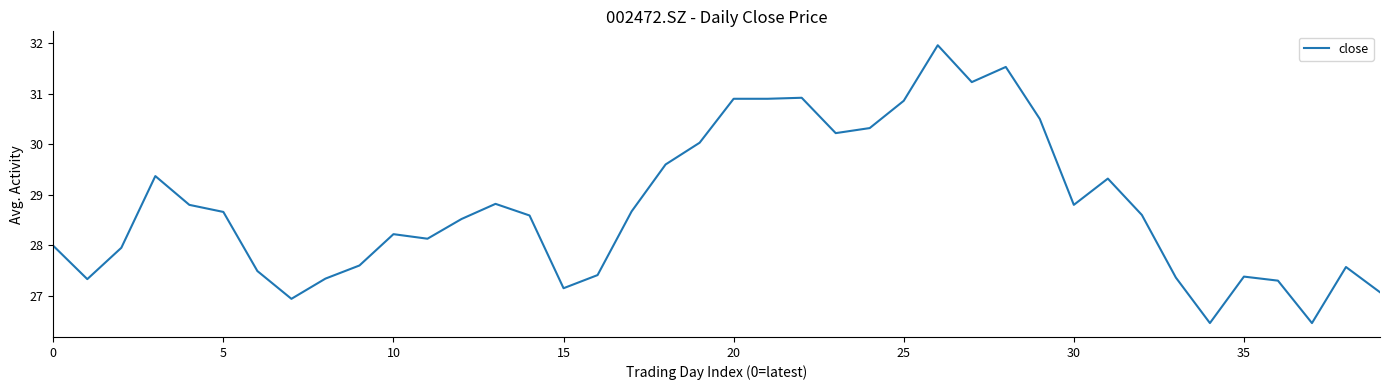

What is the greatest value displayed?

32.0